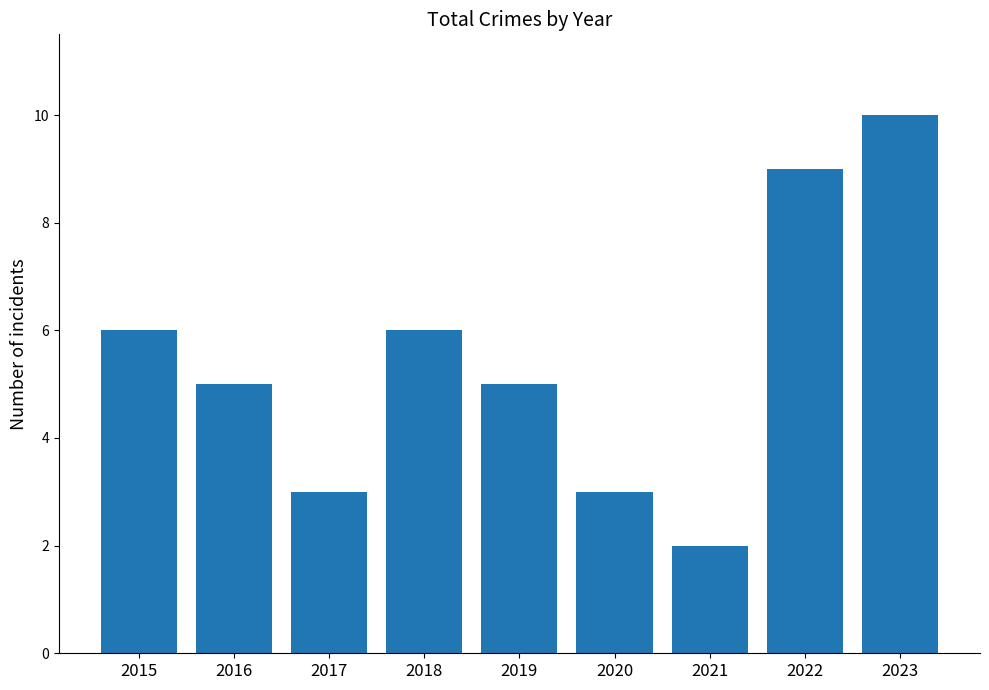

What is the approximate value at 2015?

6